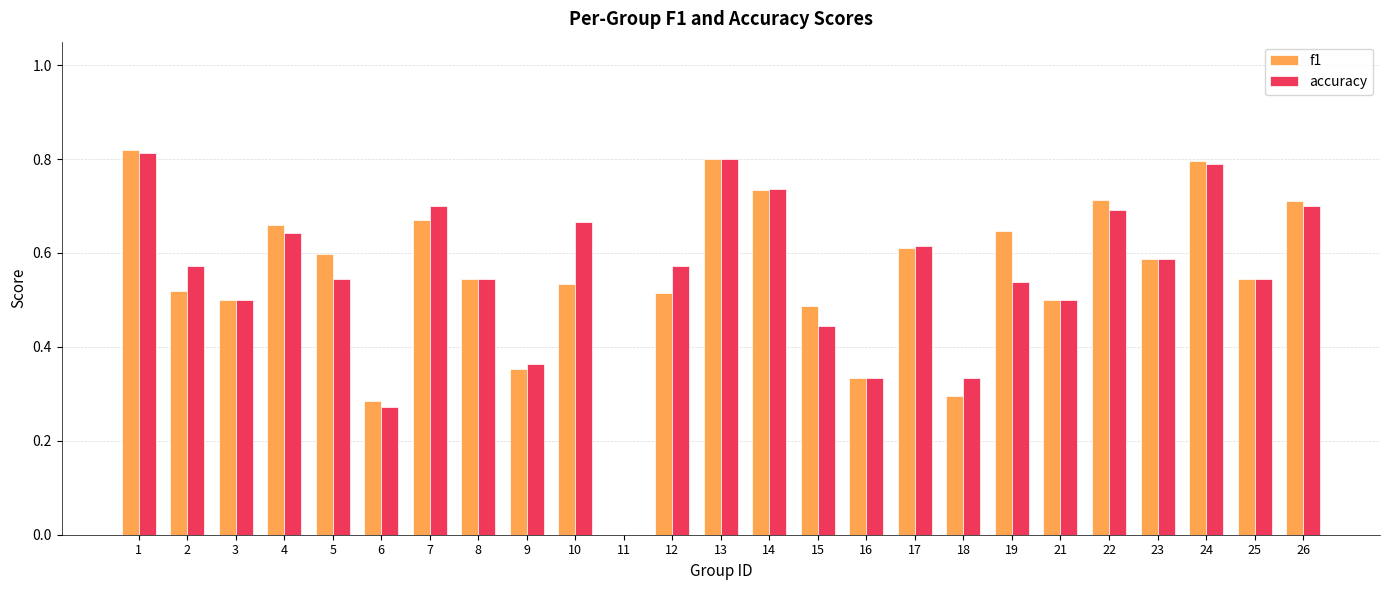

Is the value of f1 at 16 greater than the value of accuracy at 3?

No